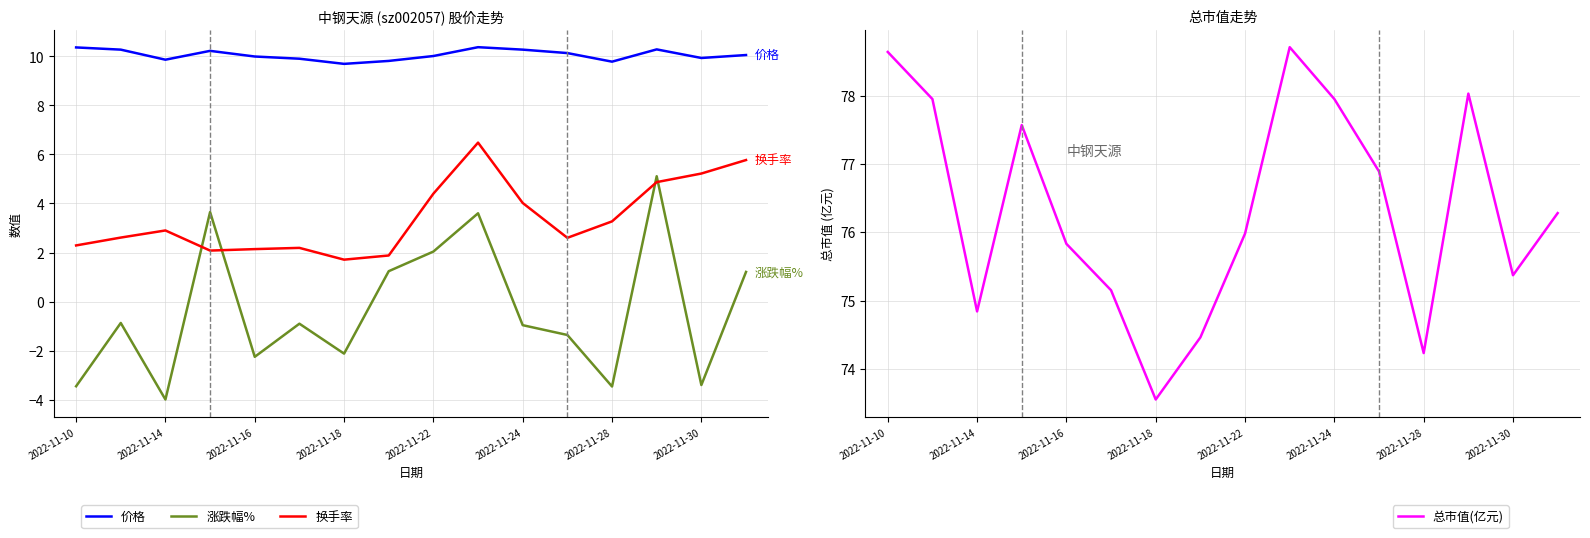

What is the average value of the 价格 series?

10.1